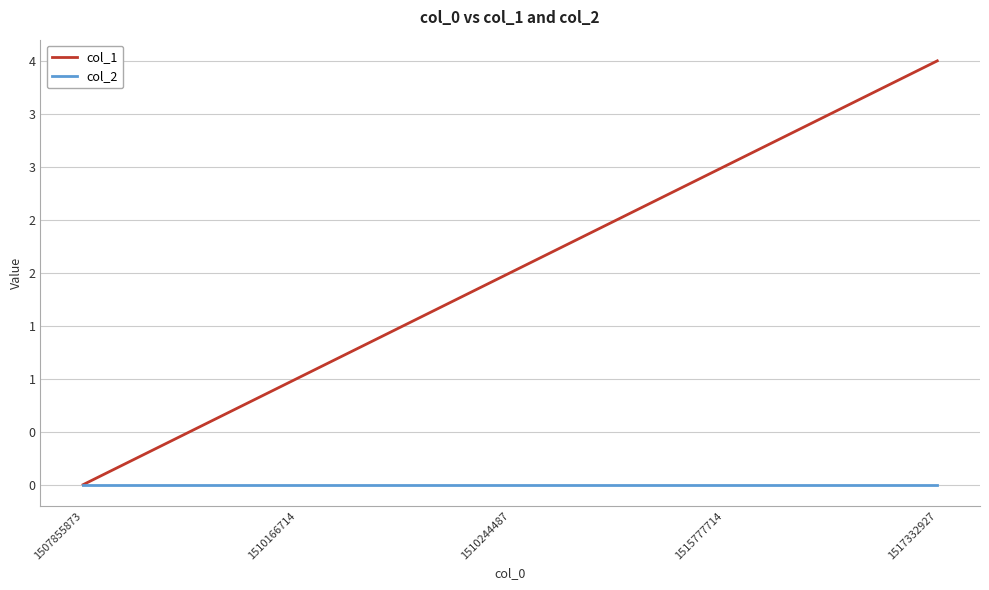

Which category has the highest value across all series?

1517332927